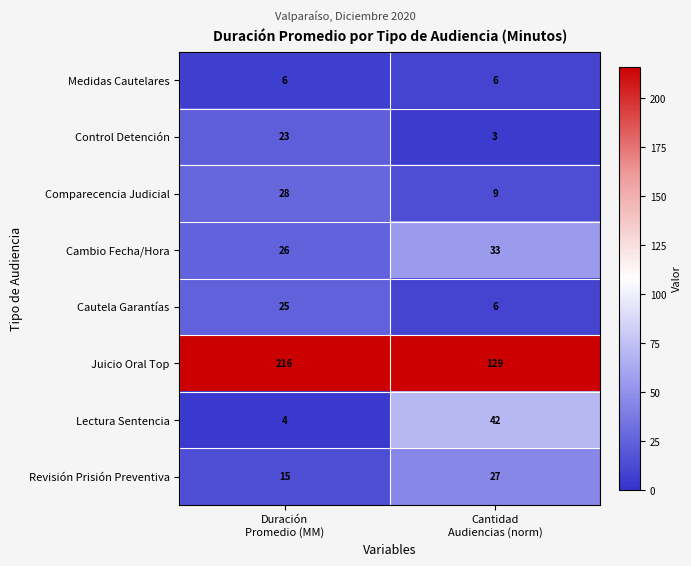

Reading left to right, transcribe all the data shown in this chart.

Medidas Cautelares: 6	6
Control Detención: 23	3
Comparecencia Judicial: 28	9
Cambio Fecha/Hora: 26	33
Cautela Garantías: 25	6
Juicio Oral Top: 216	129
Lectura Sentencia: 4	42
Revisión Prisión Preventiva: 15	27